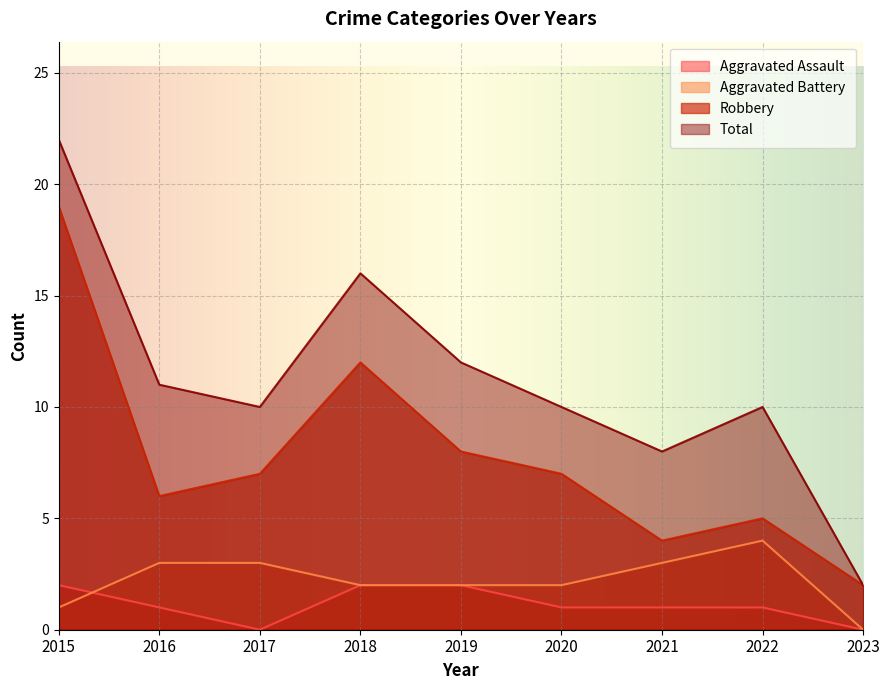

At which category does Aggravated Battery reach its first local peak?

2022